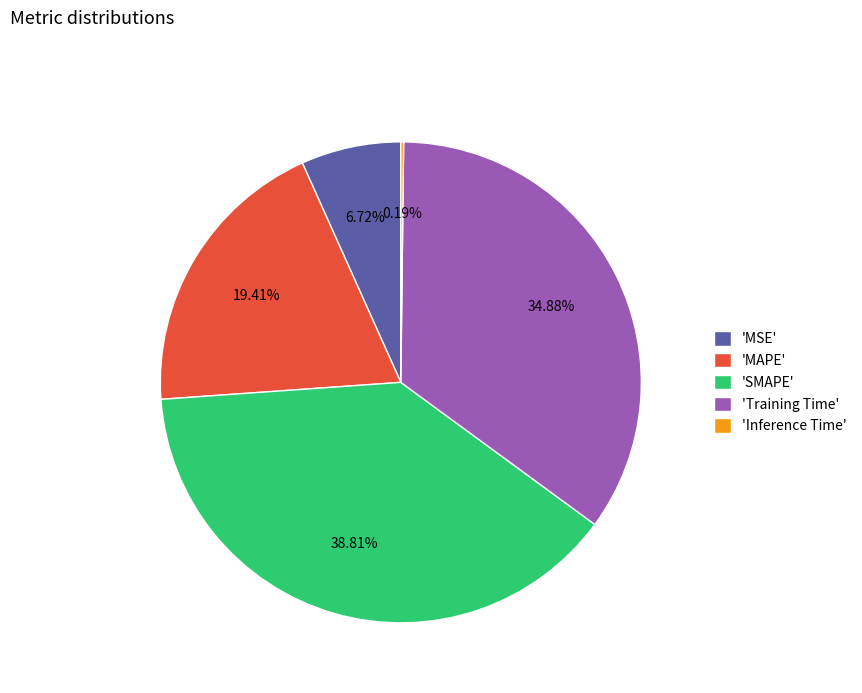

Which slice is the largest?

'SMAPE'